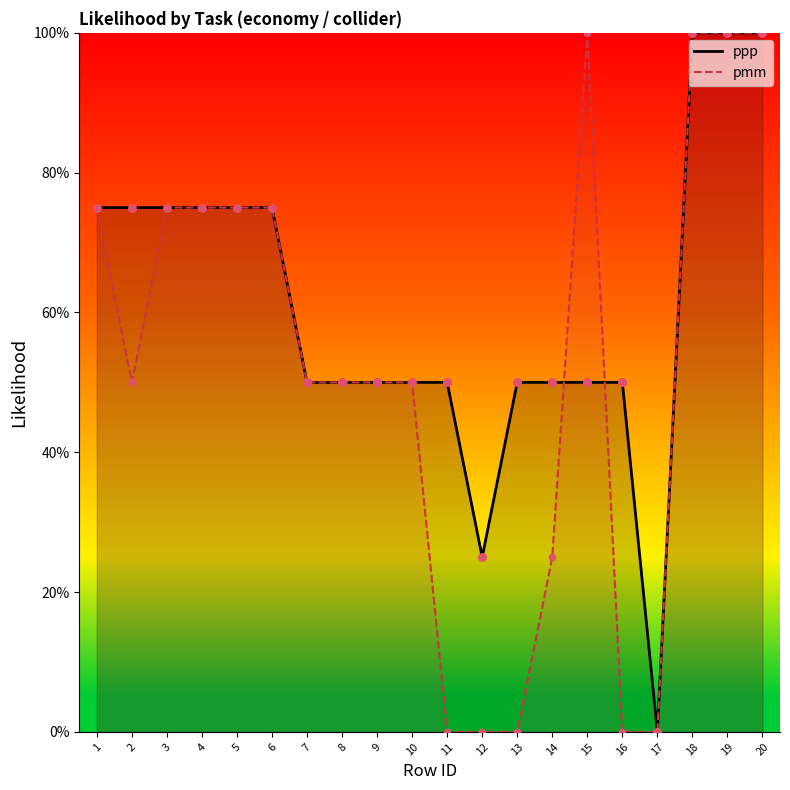

Which series contains the highest Y value?

ppp